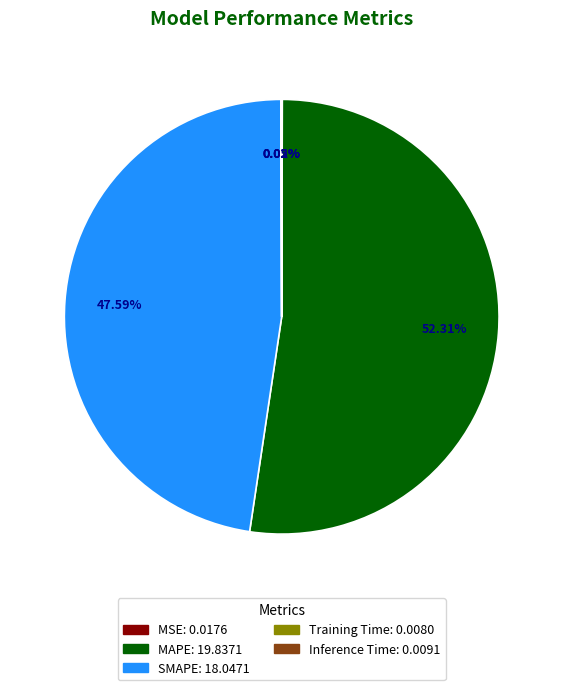

Which slice is the largest?

MAPE